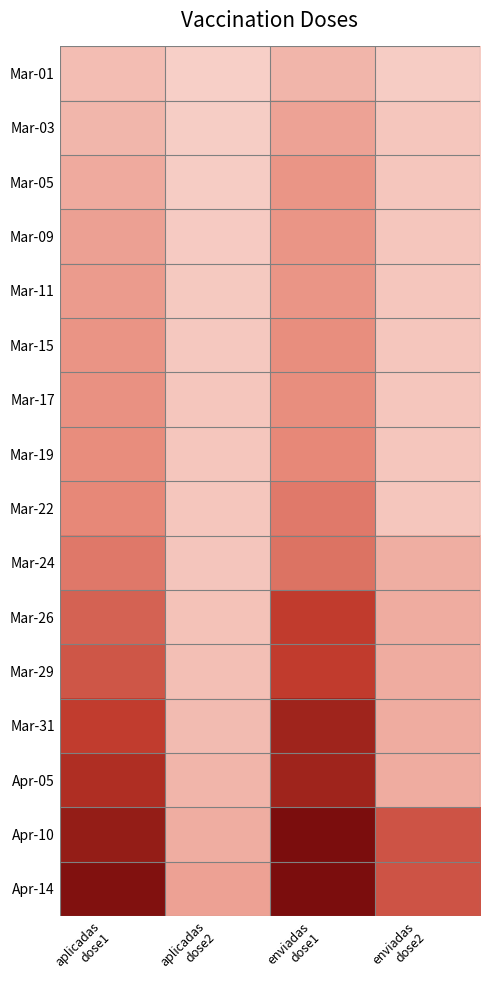

What is the difference between the highest and lowest values at enviadas
dose1?

213517